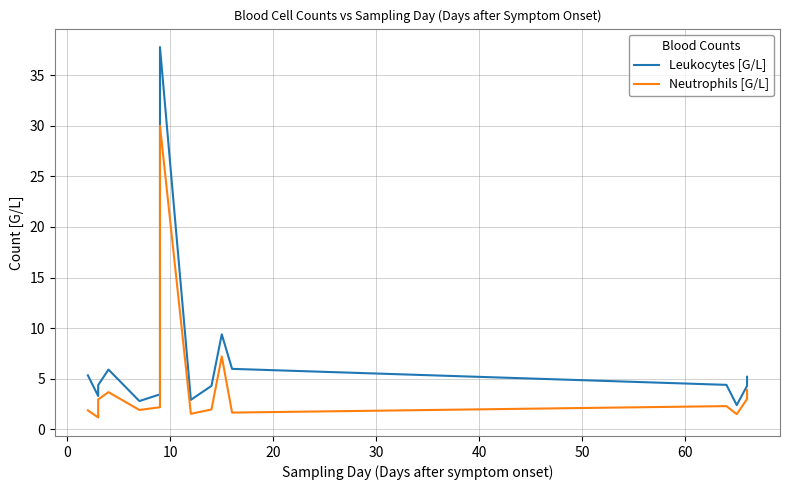

What is the lowest value of the Leukocytes [G/L] series?

2.4